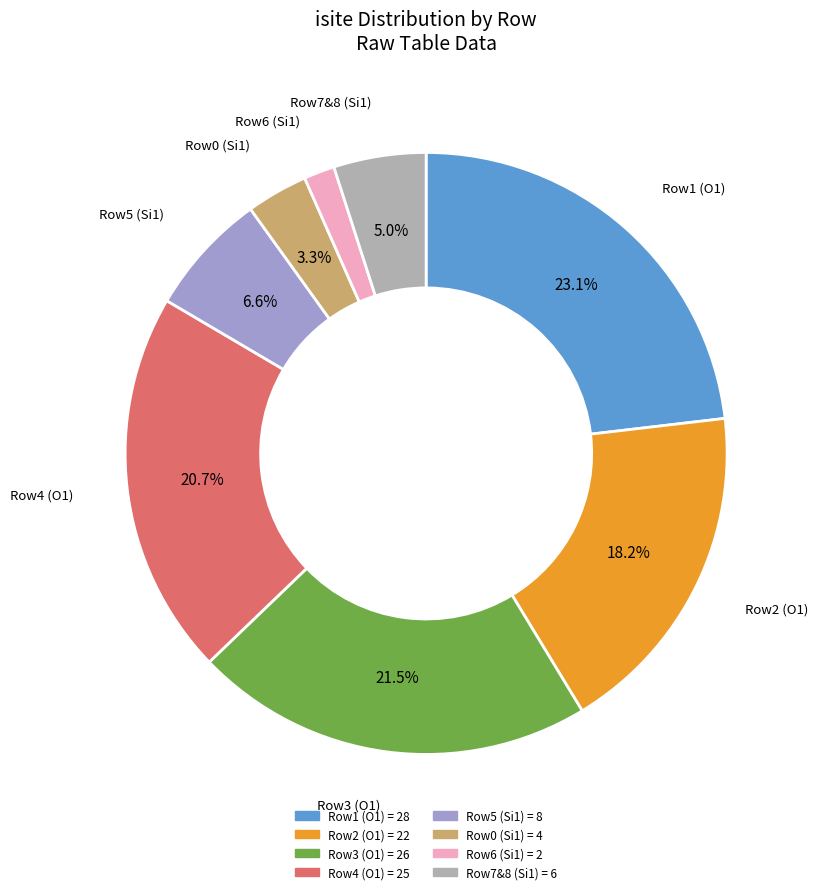

Is there a majority slice in this chart?

No